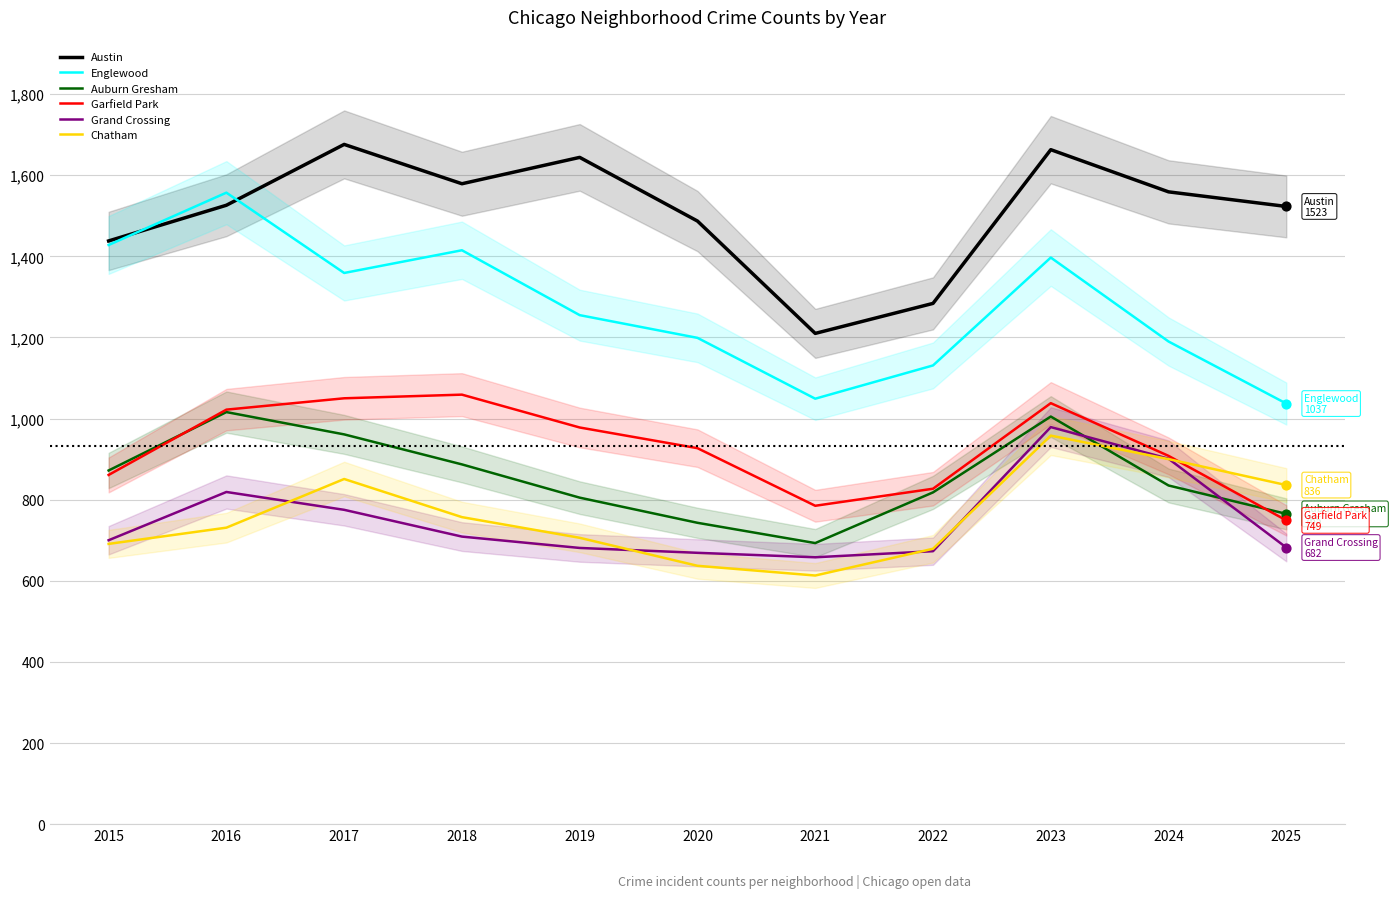

What are all the series names shown in the legend?

Austin, Englewood, Auburn Gresham, Garfield Park, Grand Crossing, Chatham